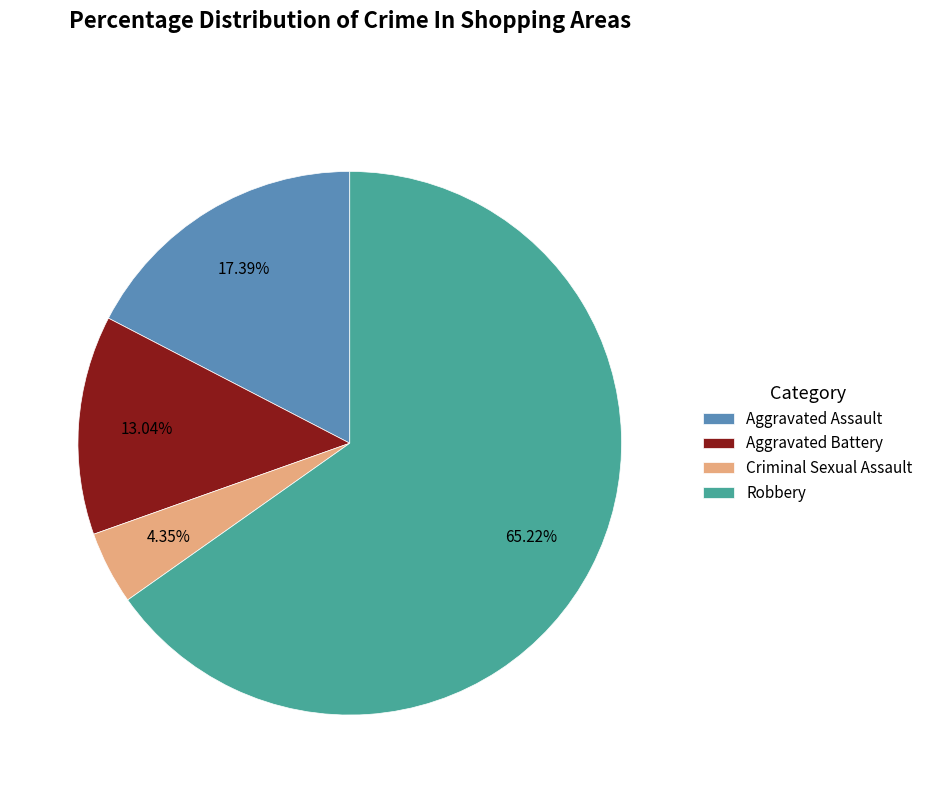

Count the number of slices in the pie.

4